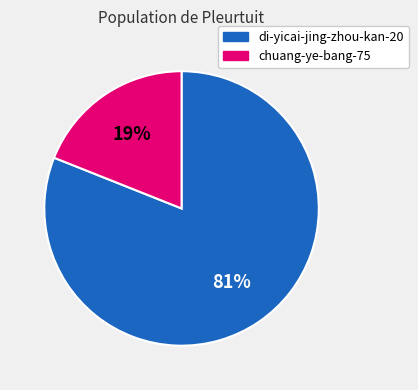

To the nearest percent, what portion does chuang-ye-bang-75 represent?

19%